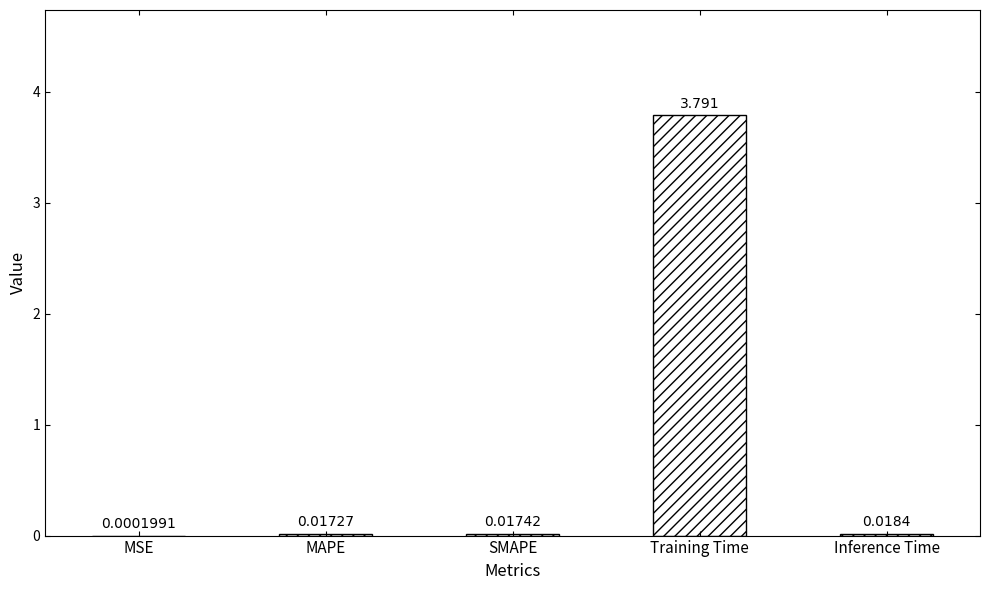

At which category does the chart reach its peak across all series?

Training Time